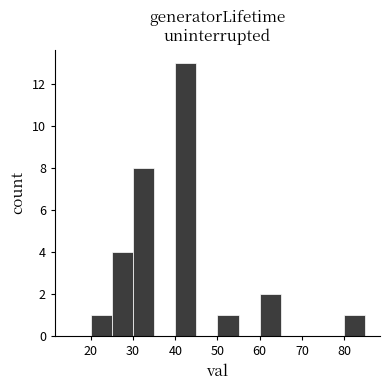

What is the height of the bar covering 30 to 35 on the x-axis? The values are not printed on the chart, so give them approximately, as read against the axis.

8